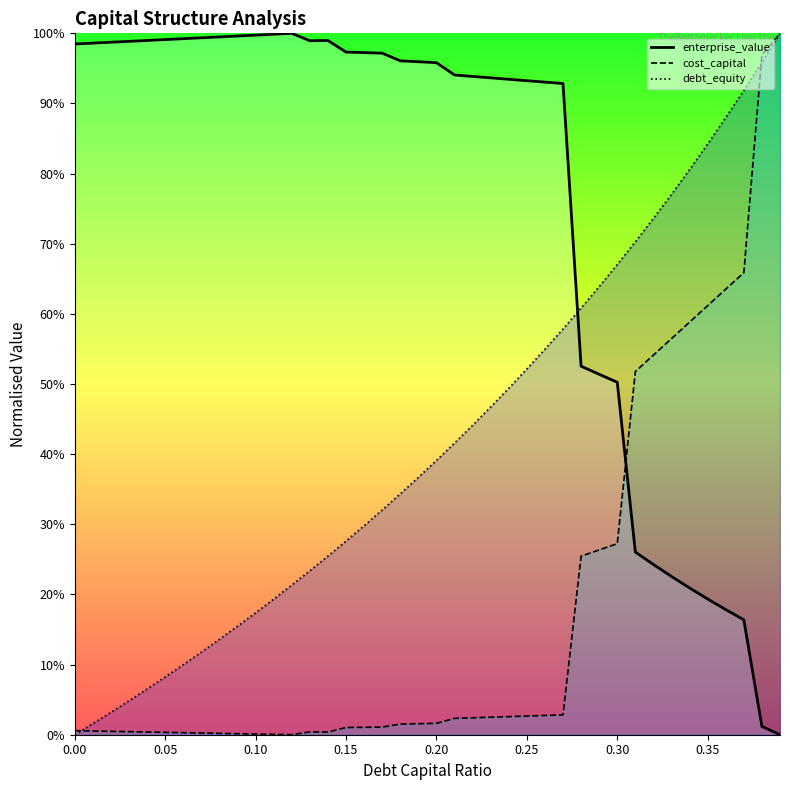

Rank the series by their average value, from highest to lowest.

enterprise_value, debt_capital, cost_capital